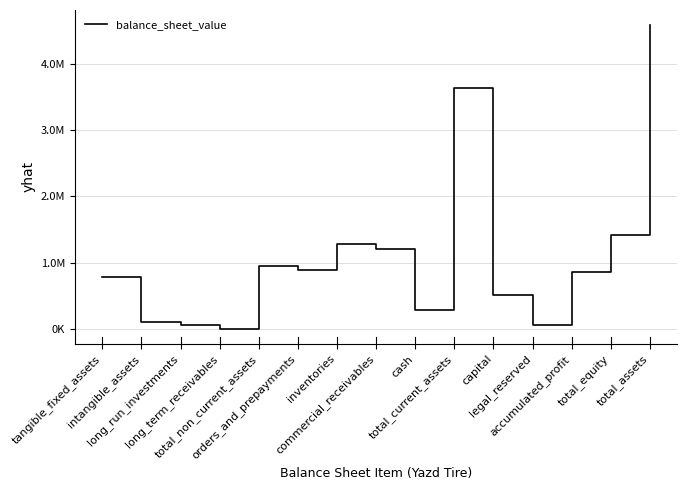

Which category has the lowest value across all series?

long_term_receivables